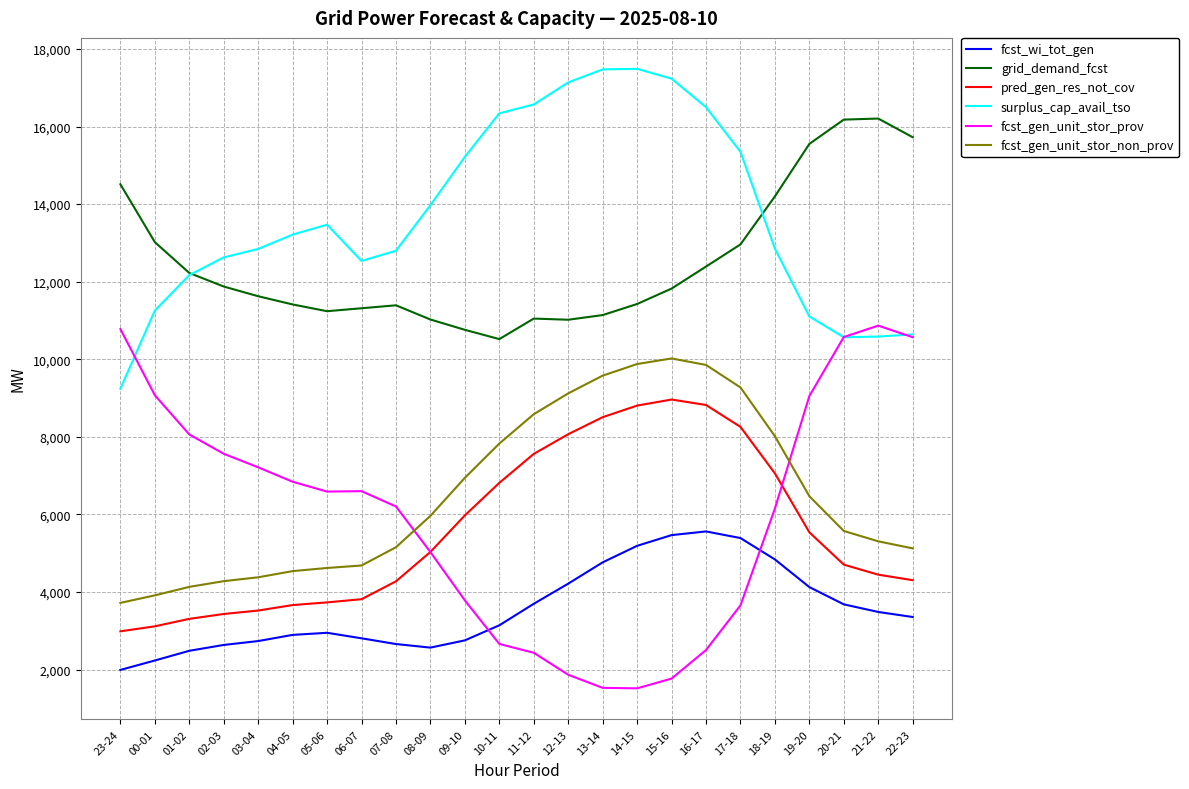

Which series has the largest range (max minus min)?

fcst_gen_unit_stor_prov